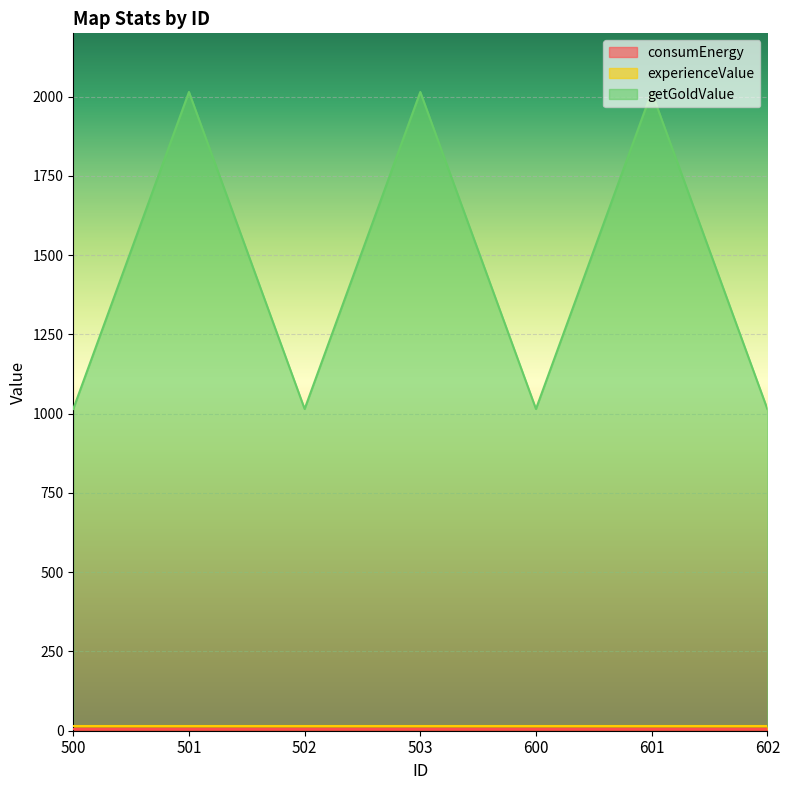

What is the approximate value of getGoldValue at 502, to the nearest 50?

1000